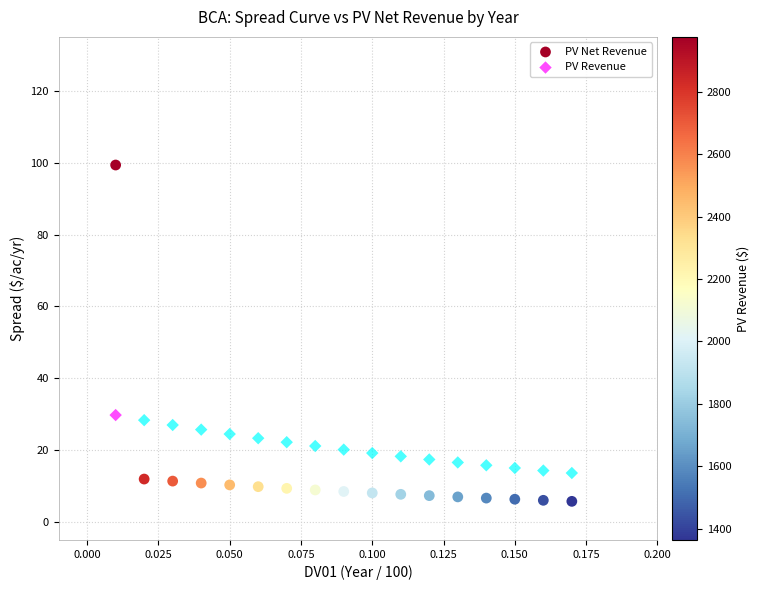

What are all the series names shown in the legend?

PV Net Revenue, PV Revenue